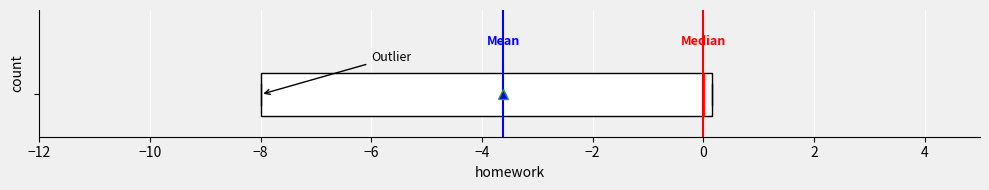

Transcribe this box plot: give where the median line is, the range the box spans, and where the two whiskers end, as read against the x-axis. The values are not printed on the chart, so give them approximately, as read against the axis.

median 0.0, box -8.0 to 0.2, whiskers -8.0 to 0.2